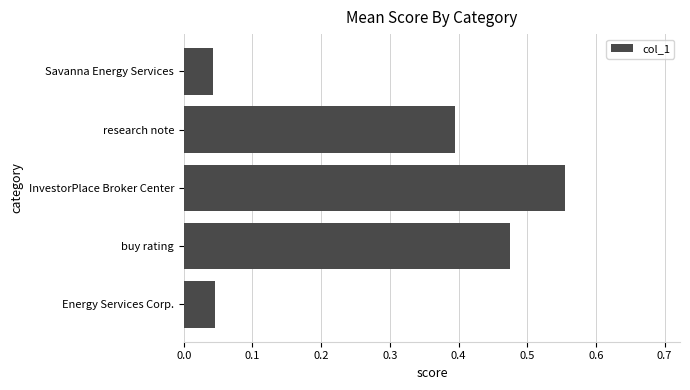

Between Savanna Energy Services and buy rating, which is larger?

buy rating